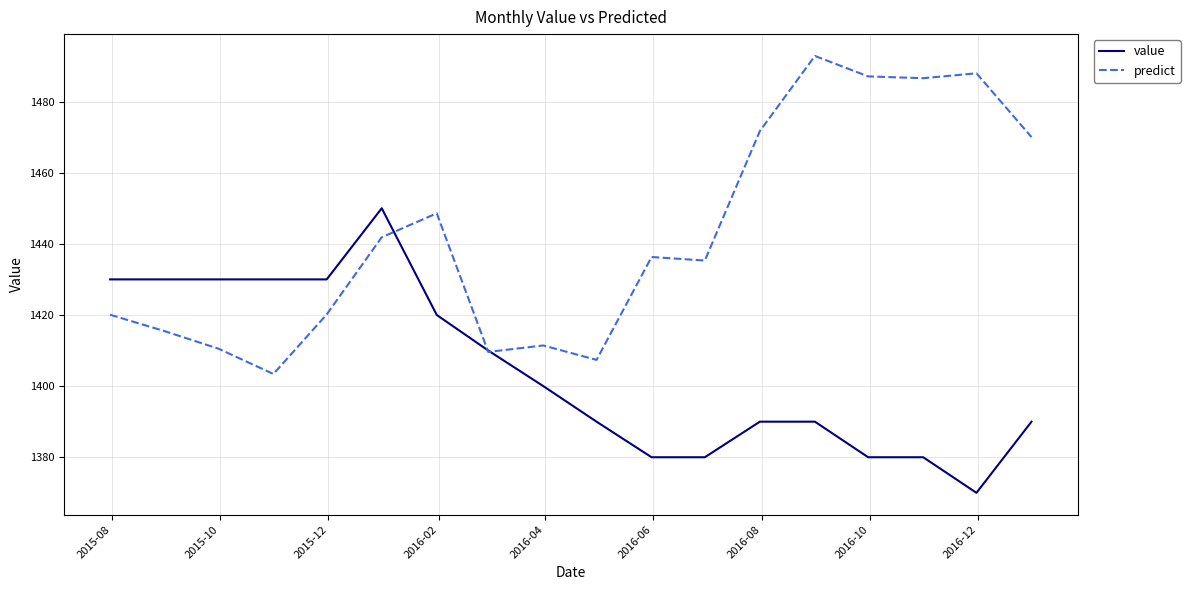

What is the minimum value for value?

1370.0